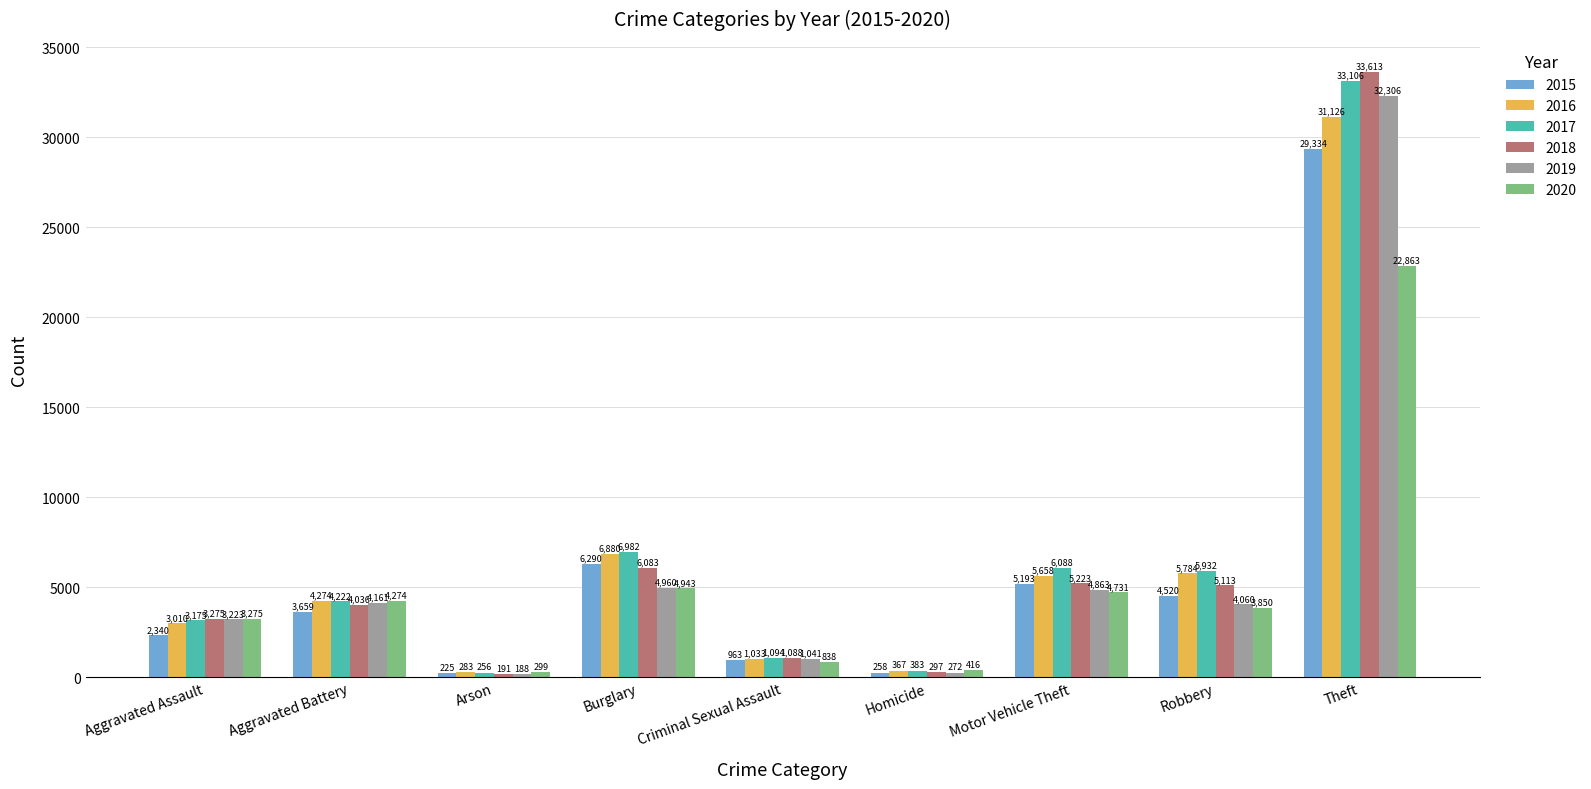

Count the number of data series in this chart.

6